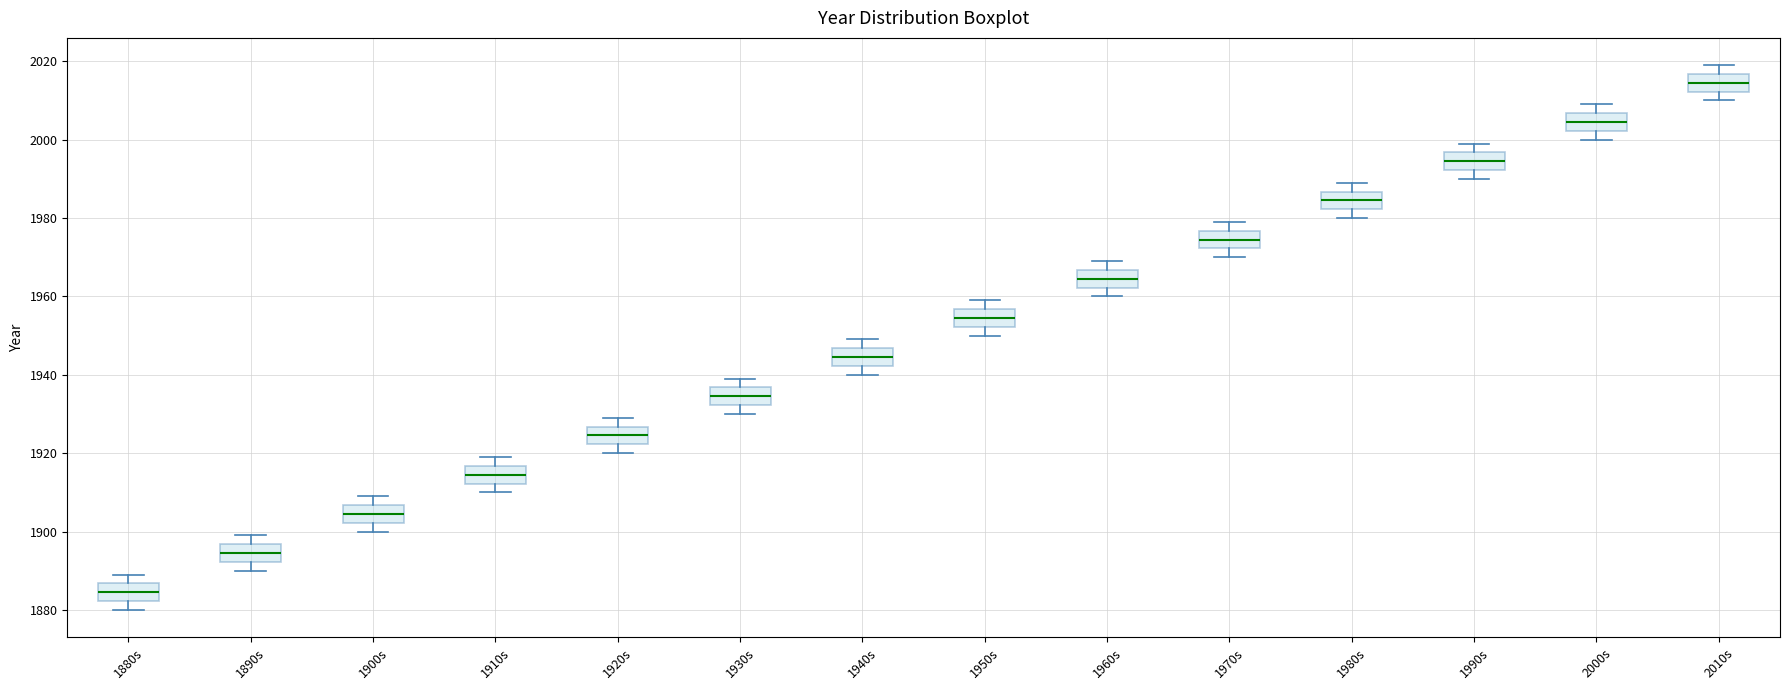

Where does the lower whisker of the box for 1930s end on the y-axis? The values are not printed on the chart, so give them approximately, as read against the axis.

1930